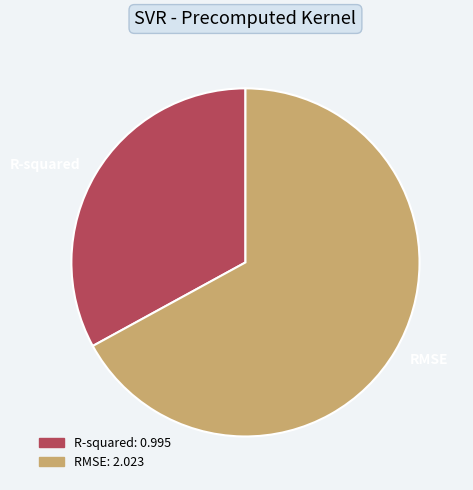

Which slice is the smallest?

R-squared